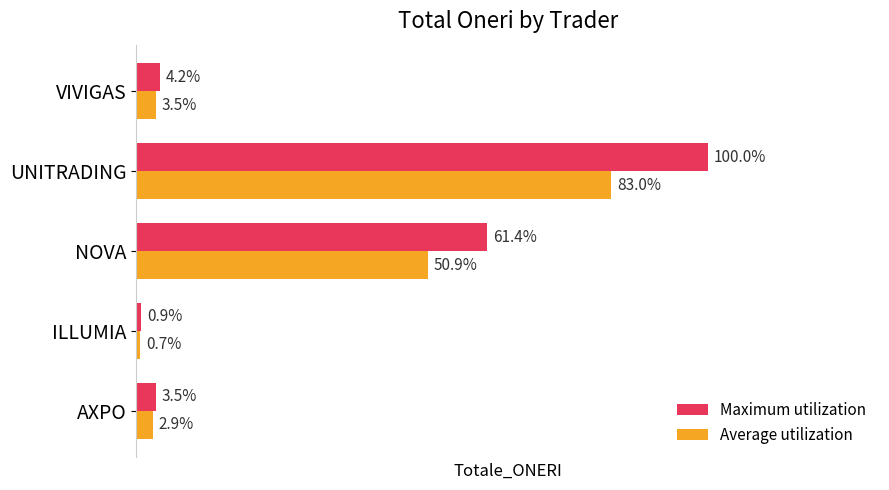

List the labels in order of Maximum utilization value, largest first.

UNITRADING, NOVA, VIVIGAS, AXPO, ILLUMIA